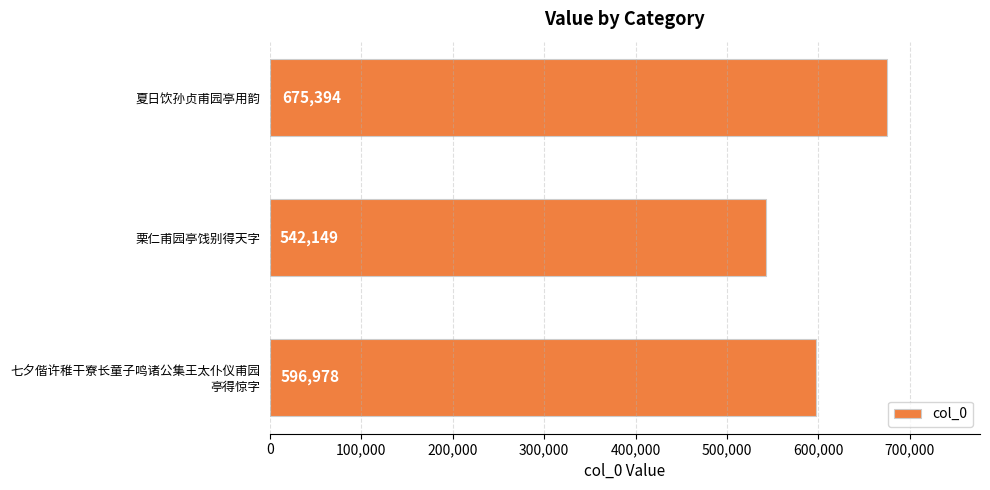

Does the chart contain any negative values?

No